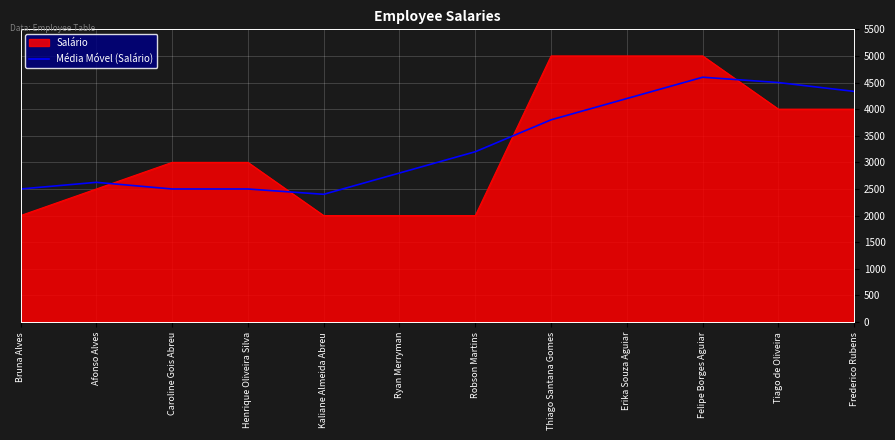

Rank the series by their maximum value, from lowest to highest.

Média Móvel (Salário), Salário